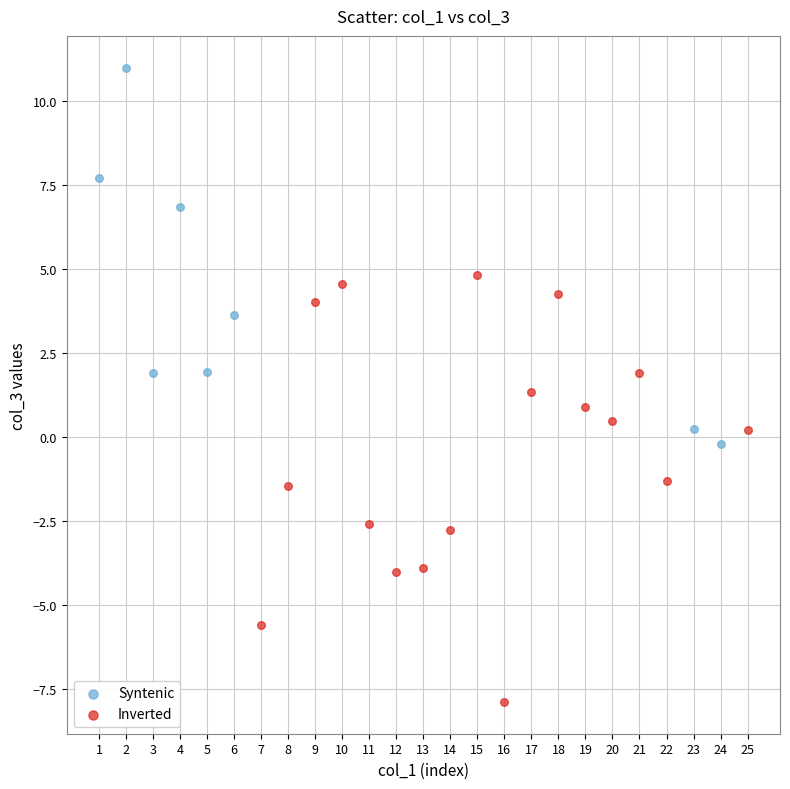

Which series contains the highest Y value?

Syntenic